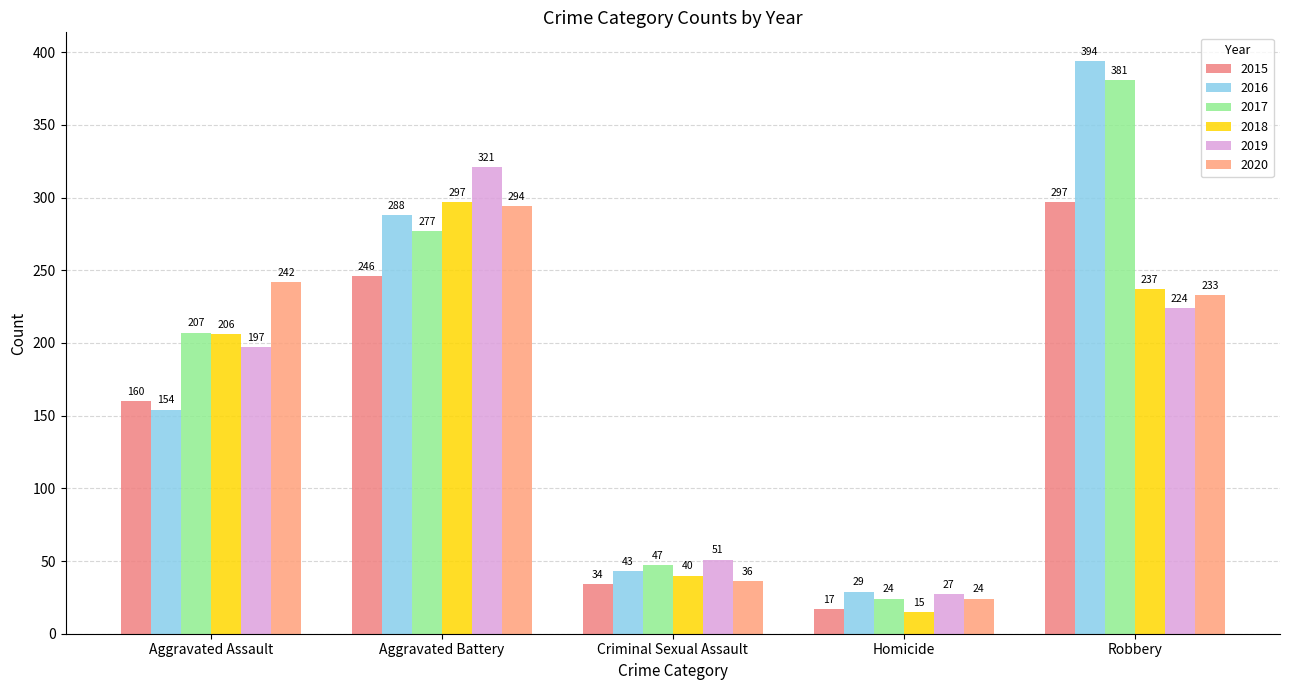

What is the approximate value of 2017 at Aggravated Battery?

277